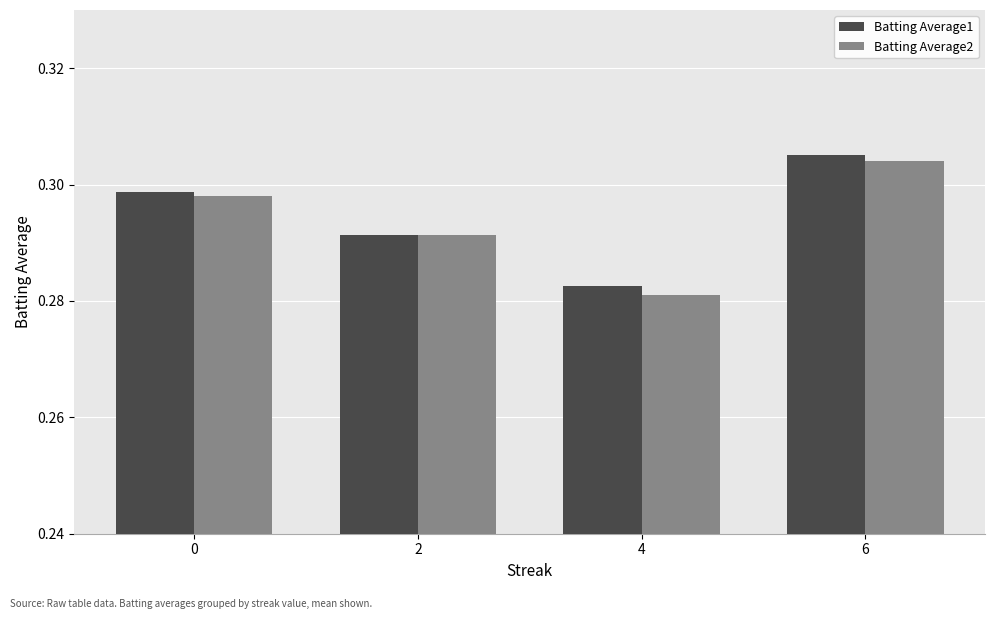

What is the sum of the Batting Average1 values at 2 and 0?

0.6